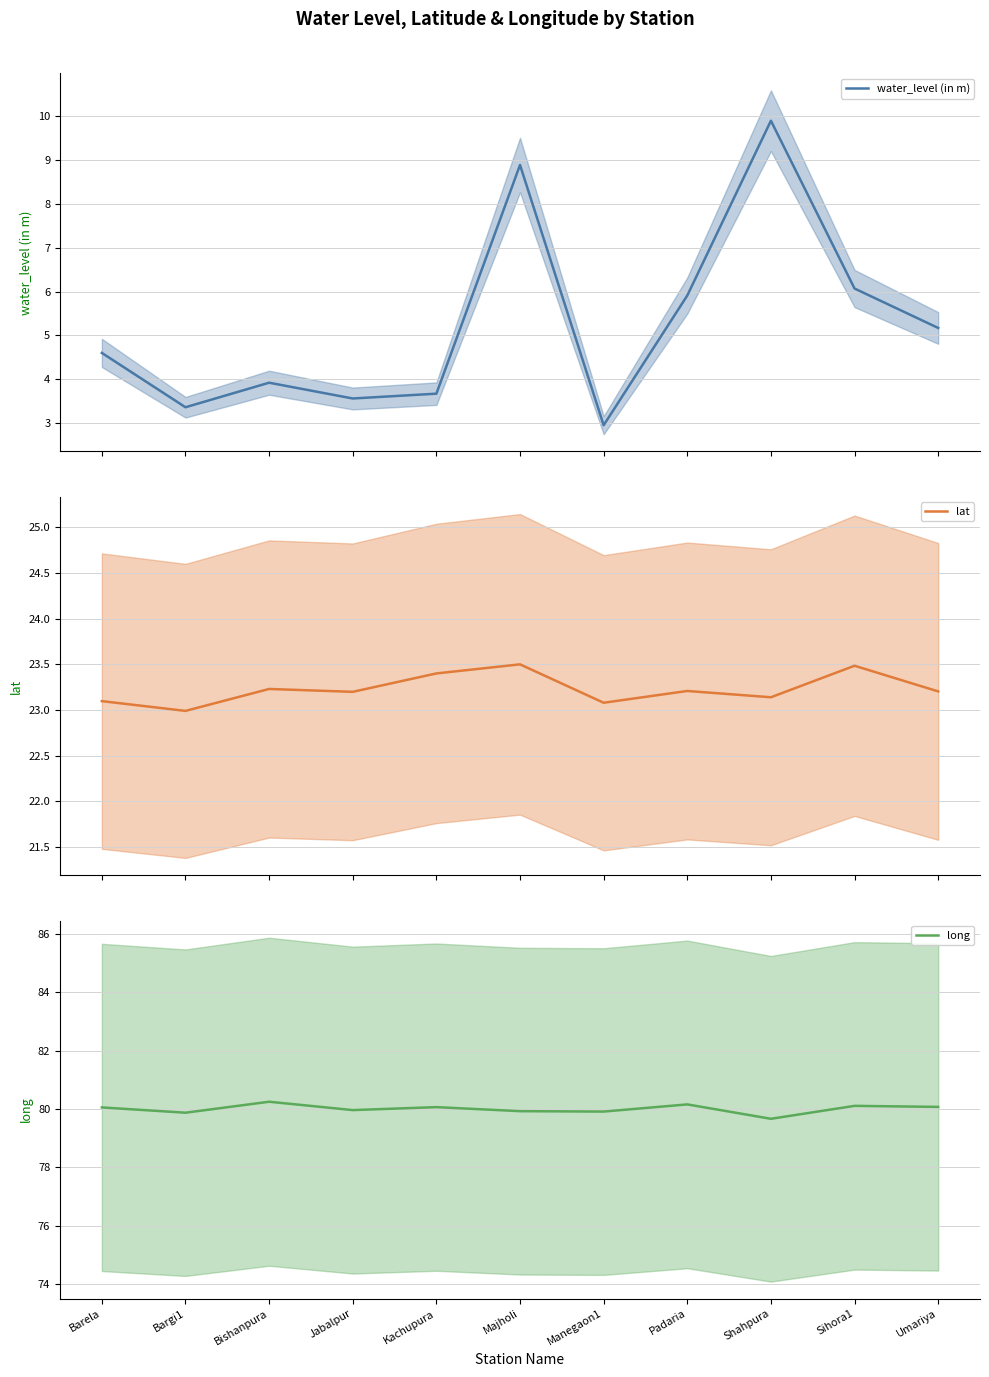

True or false: water_level (in m) and lat cross at least once.

False